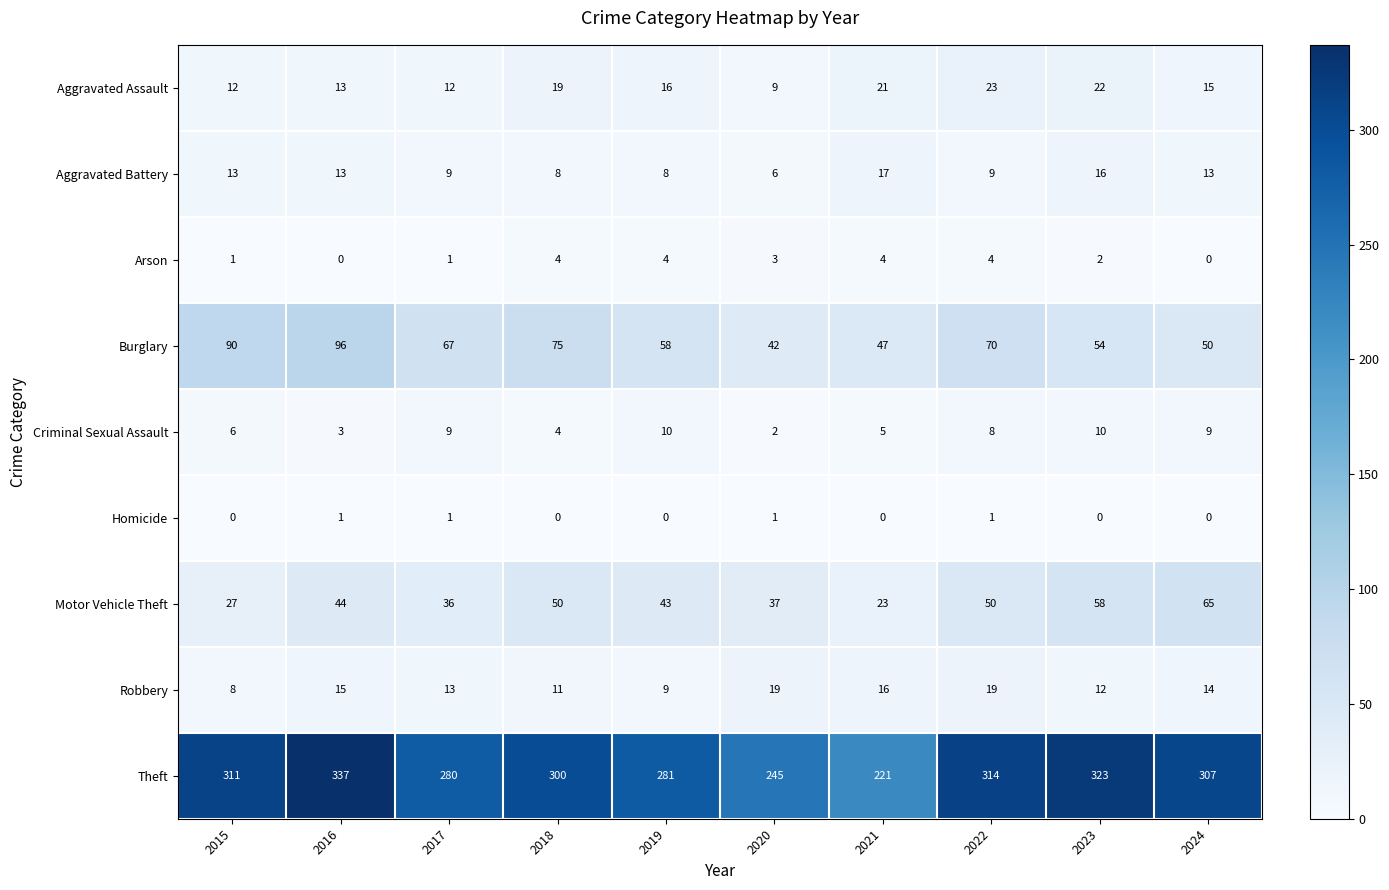

What is the difference between the maximum and minimum values in the Aggravated Battery series?

11